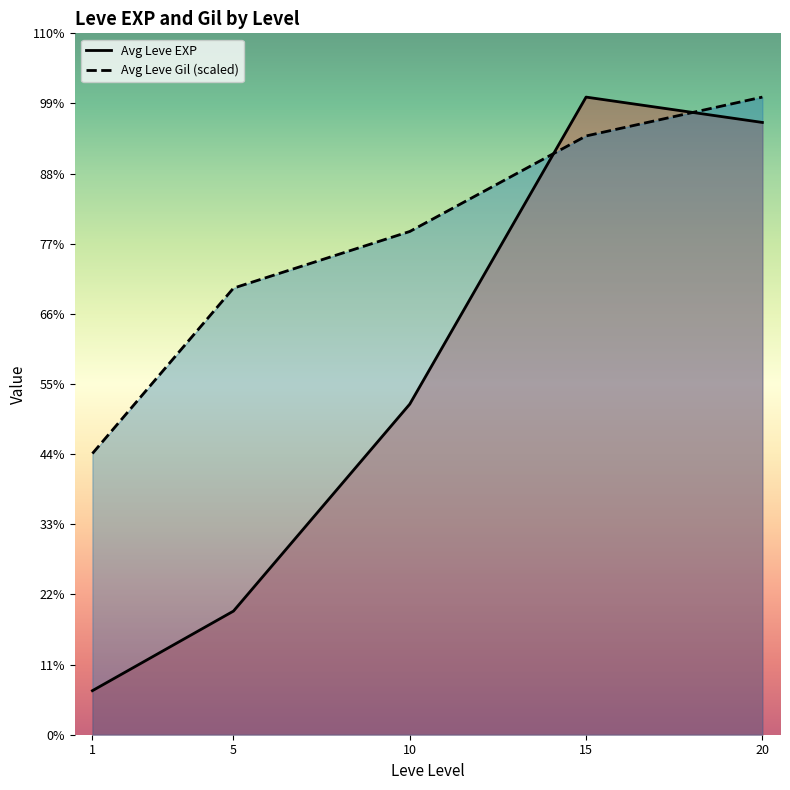

At which category does Avg Leve EXP reach its first local peak?

15